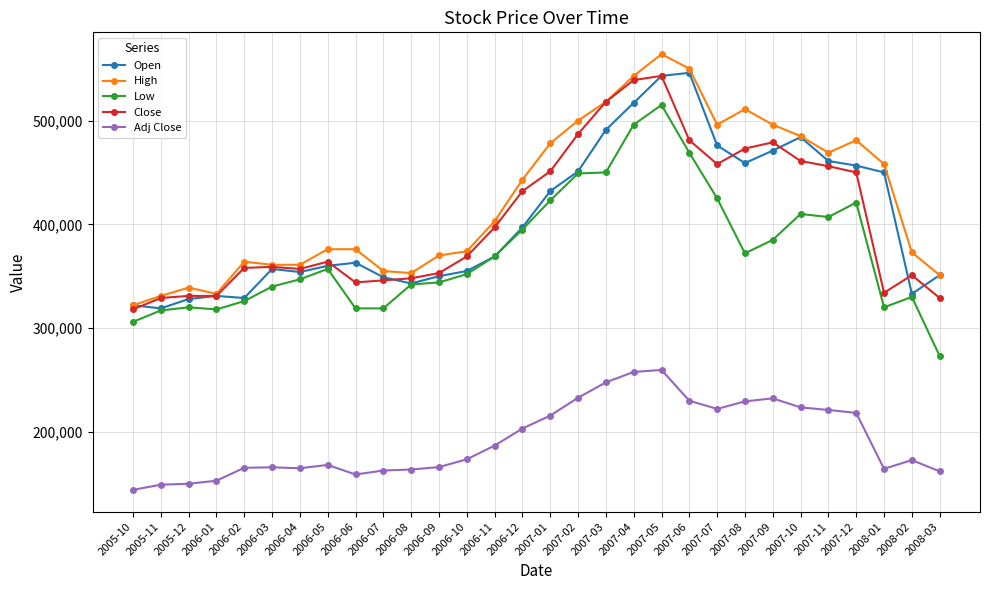

Which label corresponds to the largest value in the chart?

2007-05